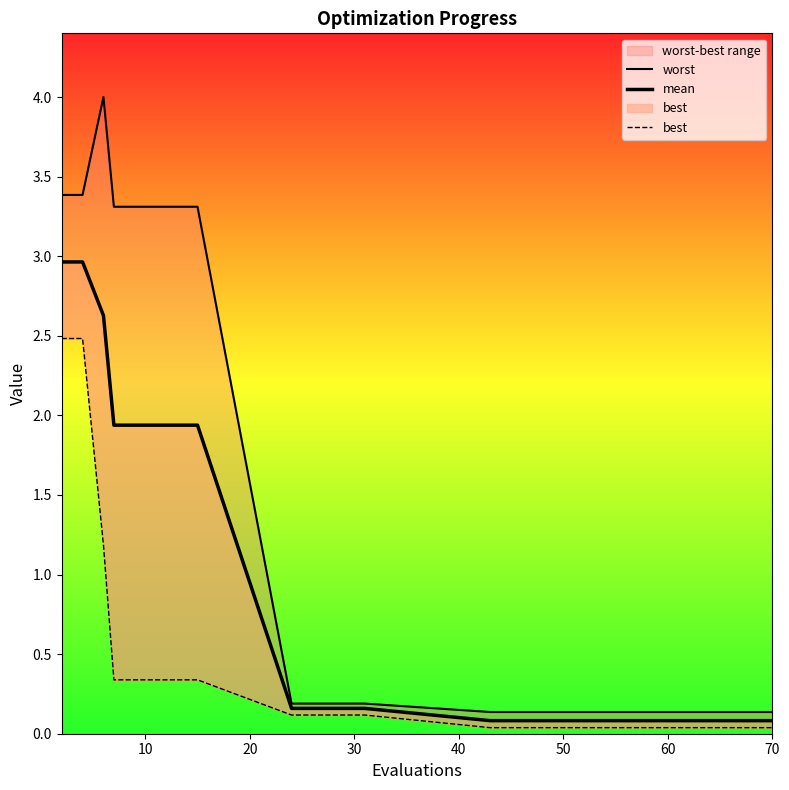

At how many categories does at least one series exceed 3?

8